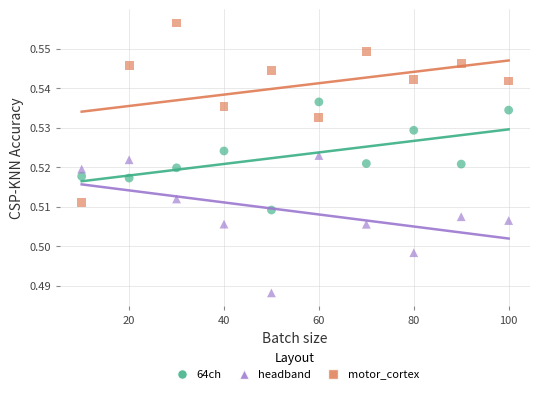

Which series contains the highest Y value?

motor_cortex